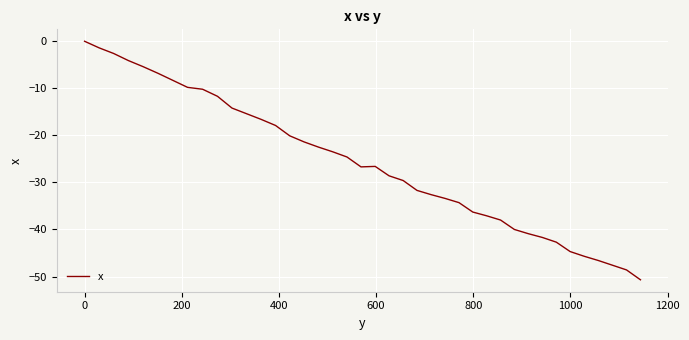

What is the difference between the maximum and minimum values?

50.7